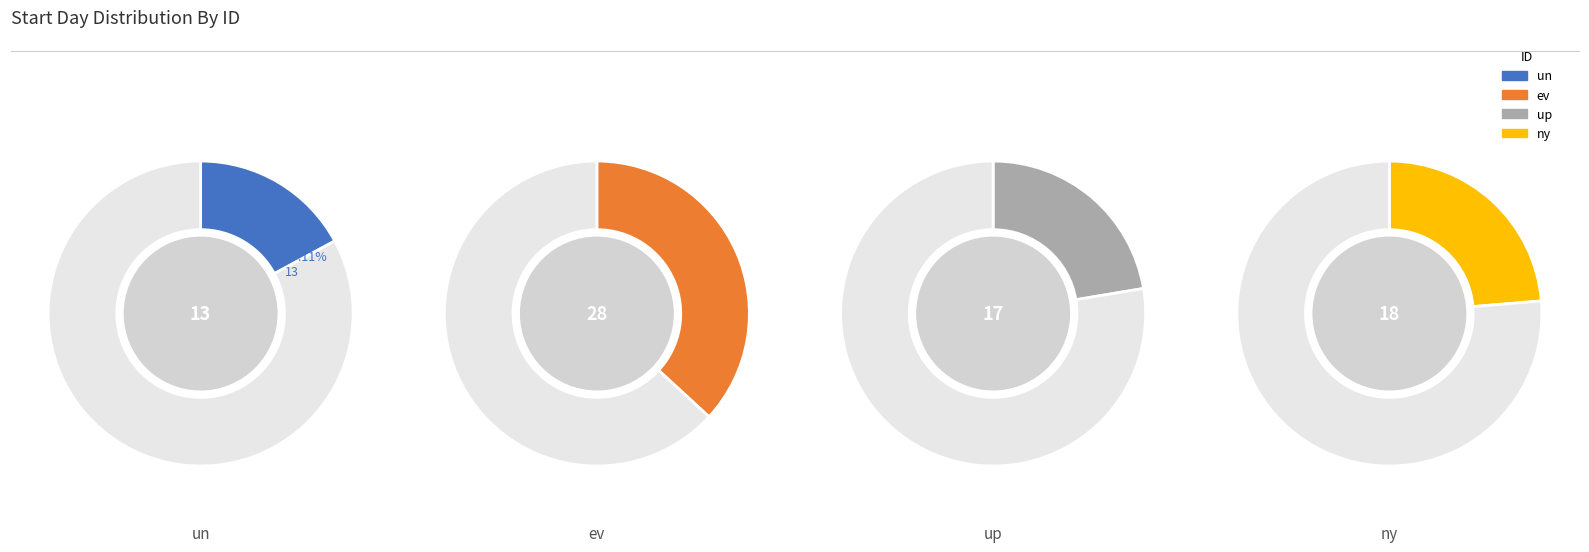

Is it true that un is 17% of the pie?

True